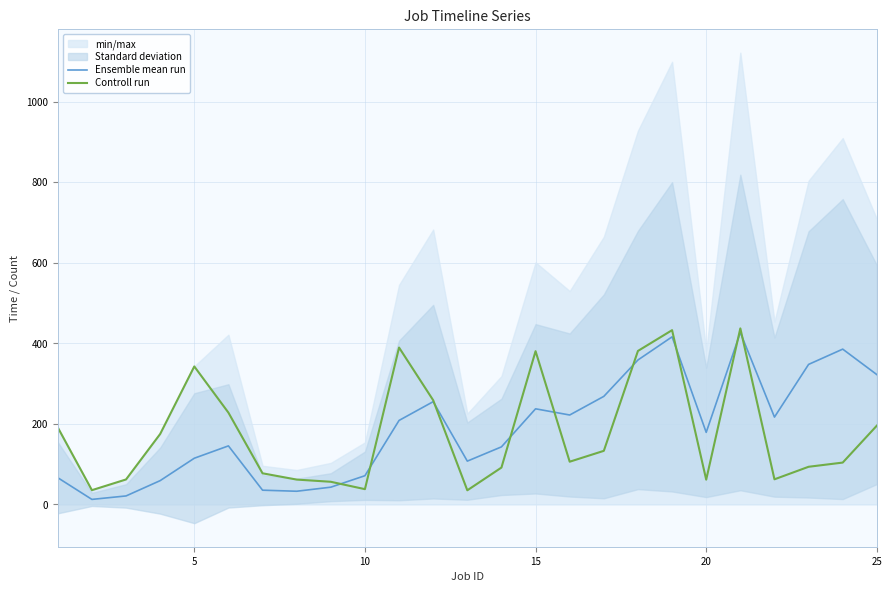

Which series has the largest range (max minus min)?

Ensemble mean run